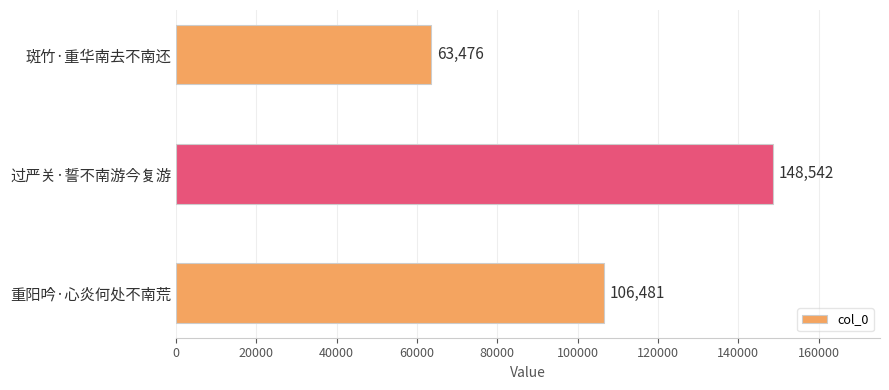

True or false: the data shows 148542 at 过严关·誓不南游今复游.

True